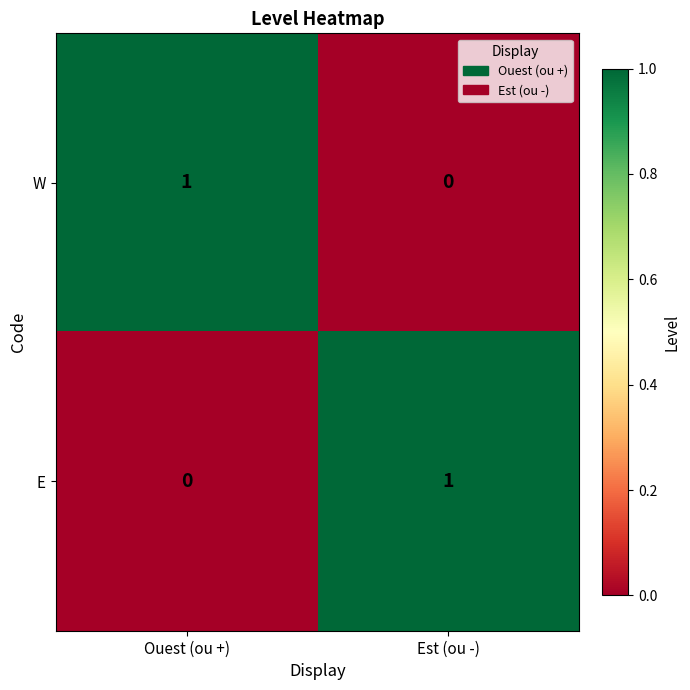

Where is W nearest to the value 0?

Est (ou -)